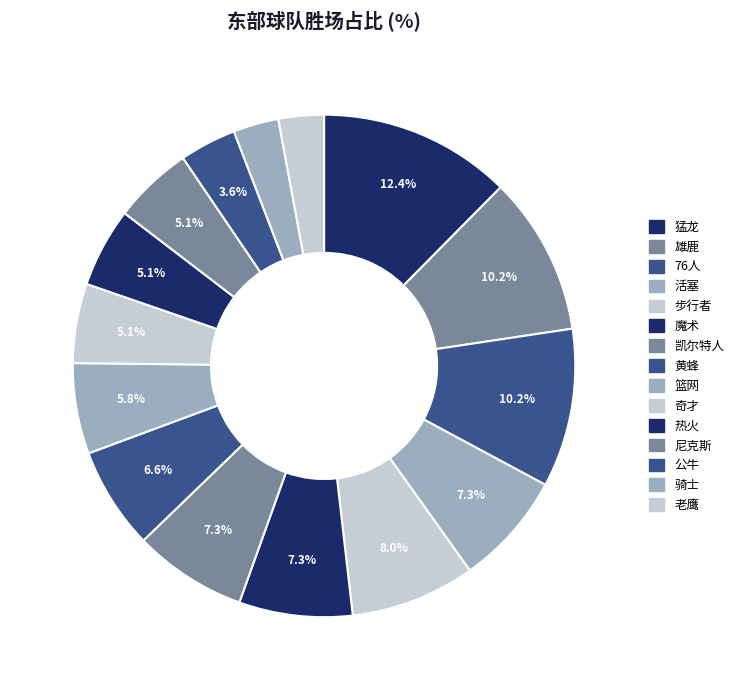

To the nearest percent, what is the combined percentage of 步行者 and 公牛?

12%